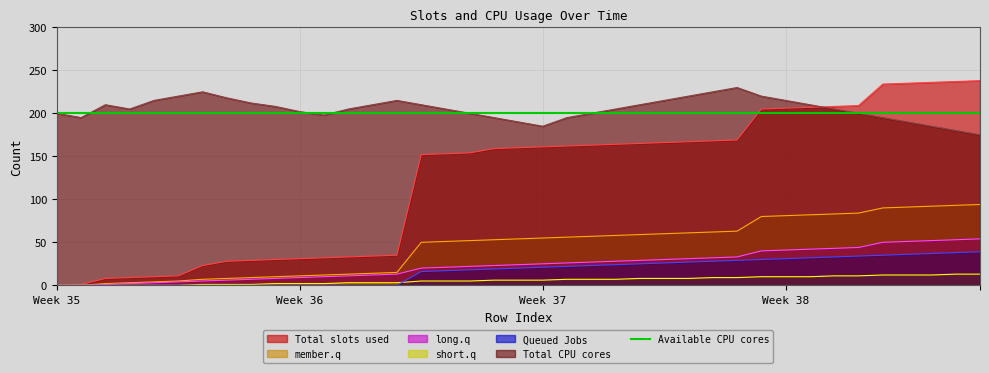

The long.q series shows -22 at Week 35. True or false?

False